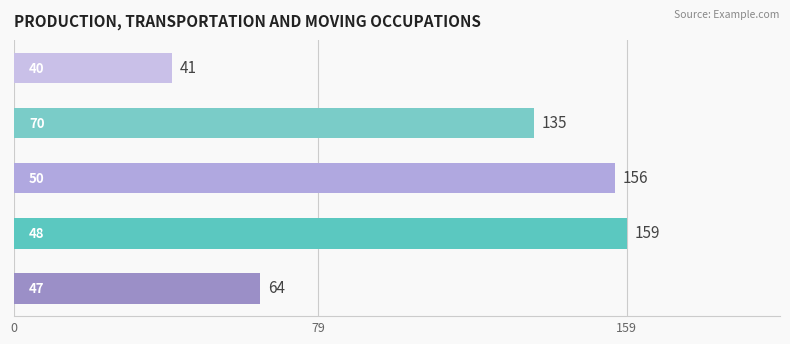

What is the greatest value displayed?

159